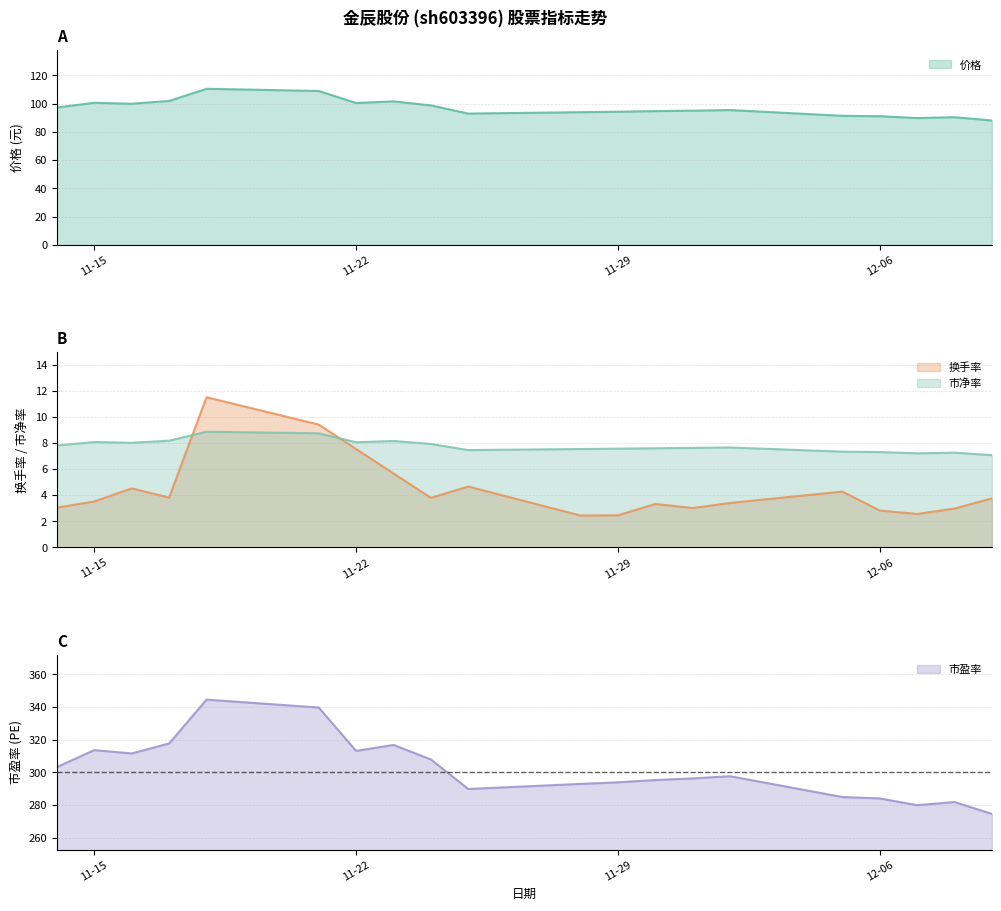

What is the highest value of the 价格 series?

110.6